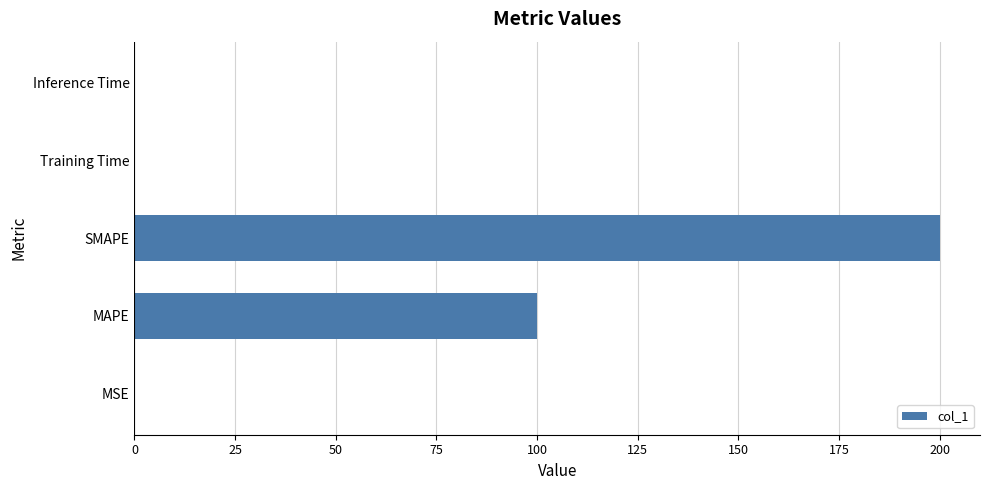

Is it true that the value at MAPE is 100.0?

True